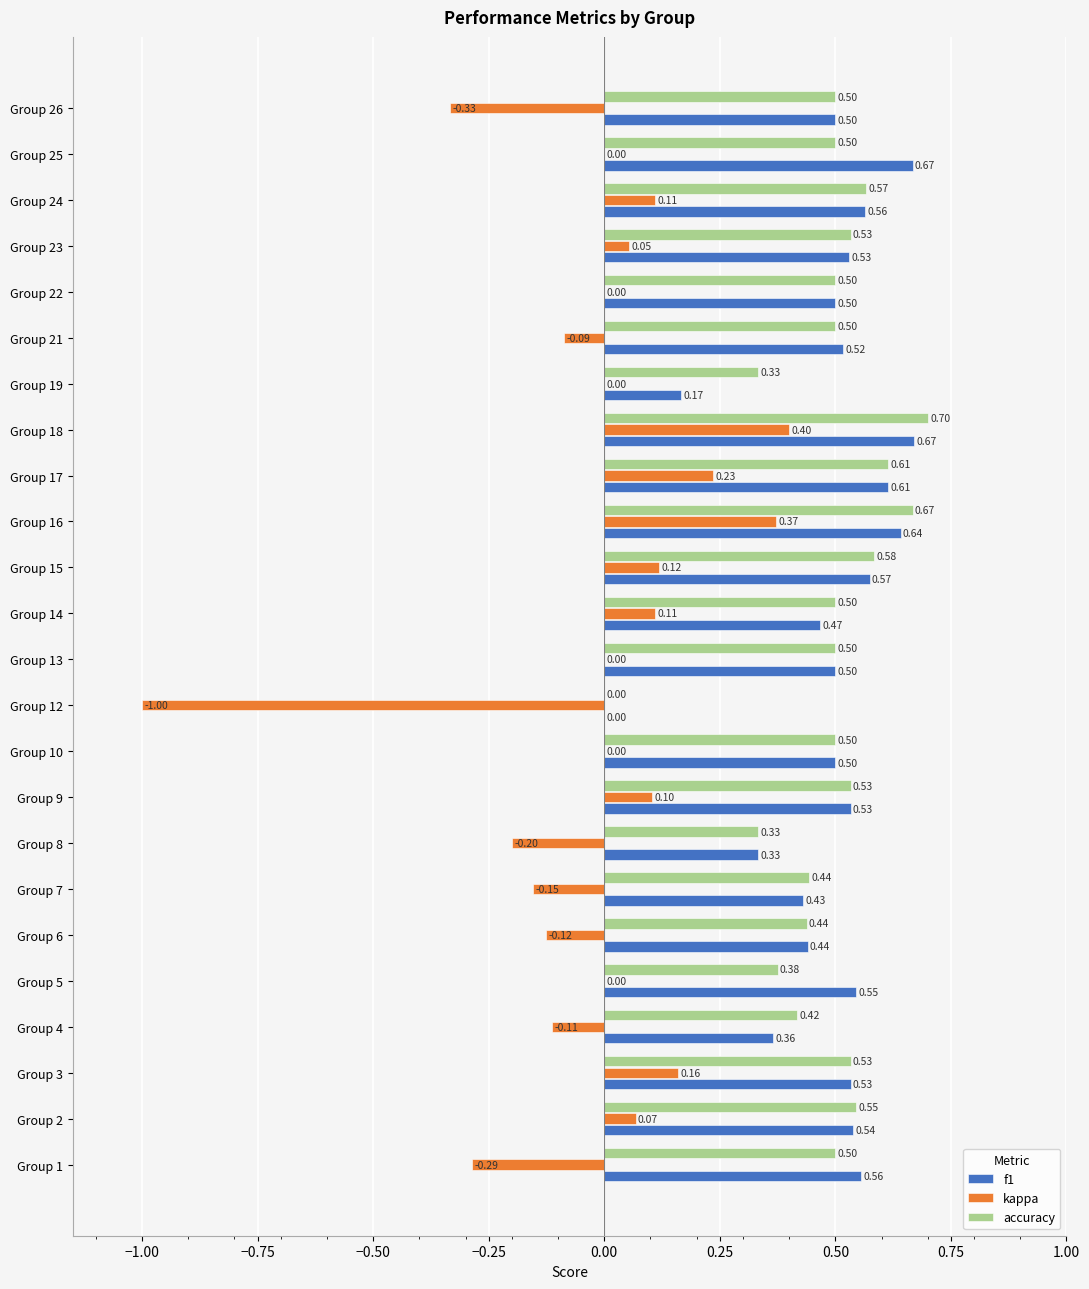

Is the value of kappa at Group 25 greater than the value of accuracy at Group 14?

No